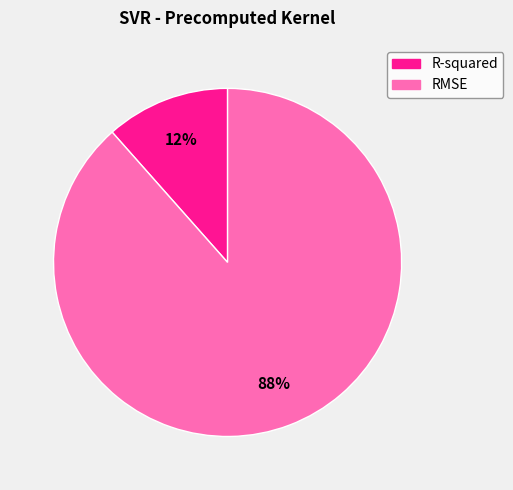

To the nearest percent, what is the average slice percentage?

50%